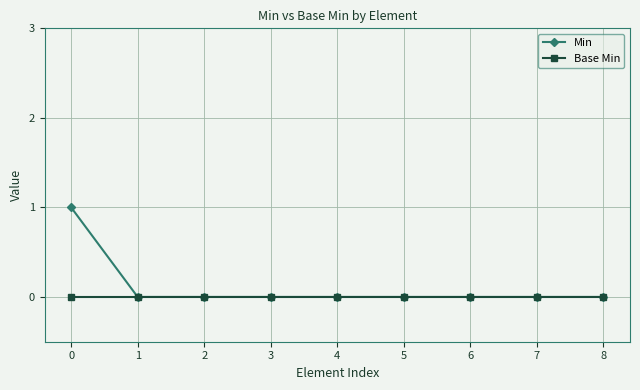

Is it true that Base Min equals 0 at 0?

True